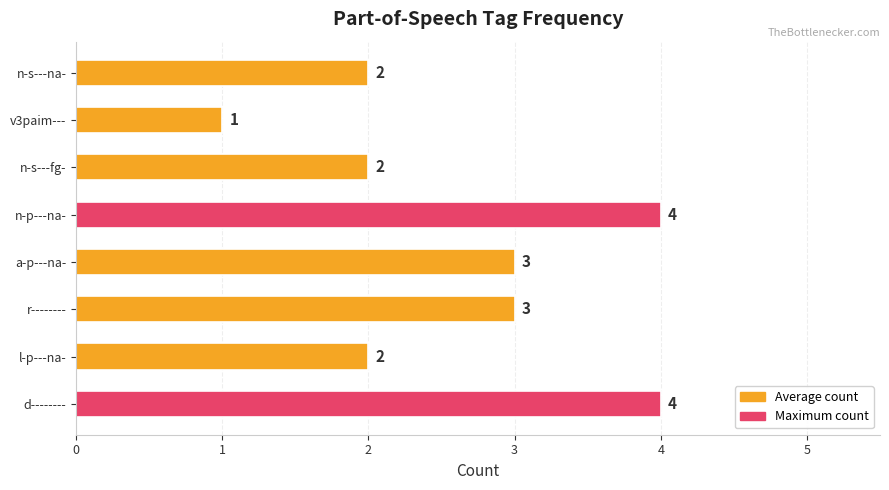

True or false: the data shows 1 at n-s---fg-.

False